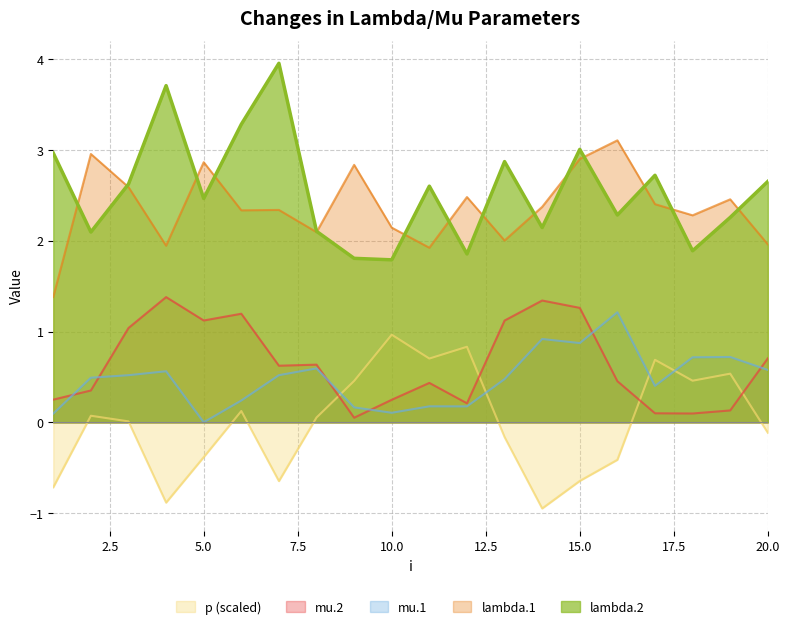

The lambda.2 series shows 2.9 at 9. True or false?

False